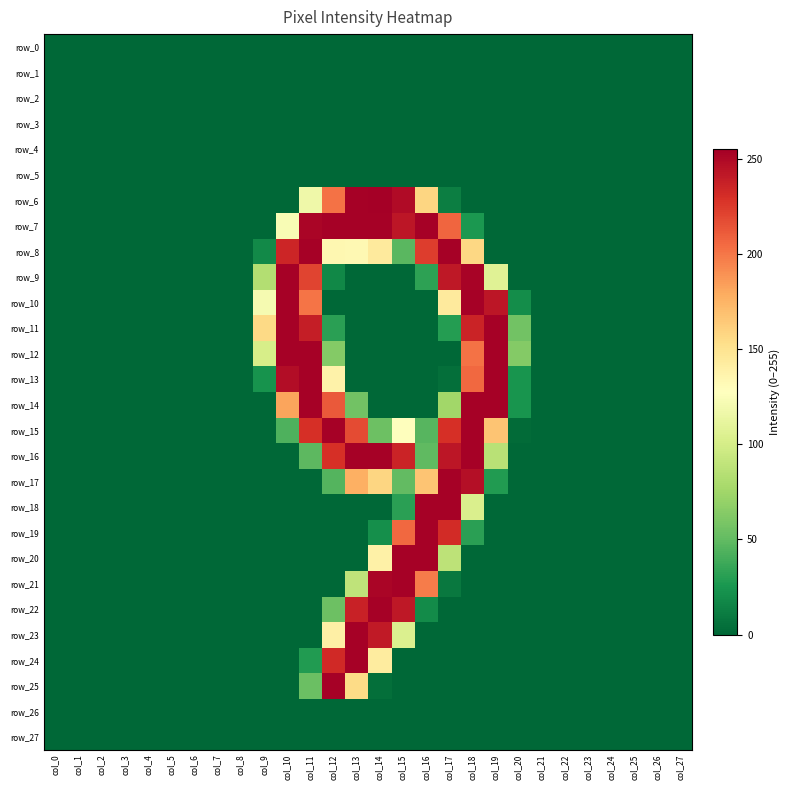

Which category has the highest value across all series?

col_14